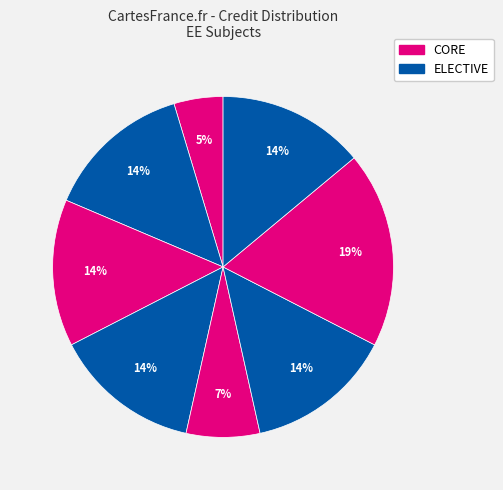

How many slices are in this pie chart?

8